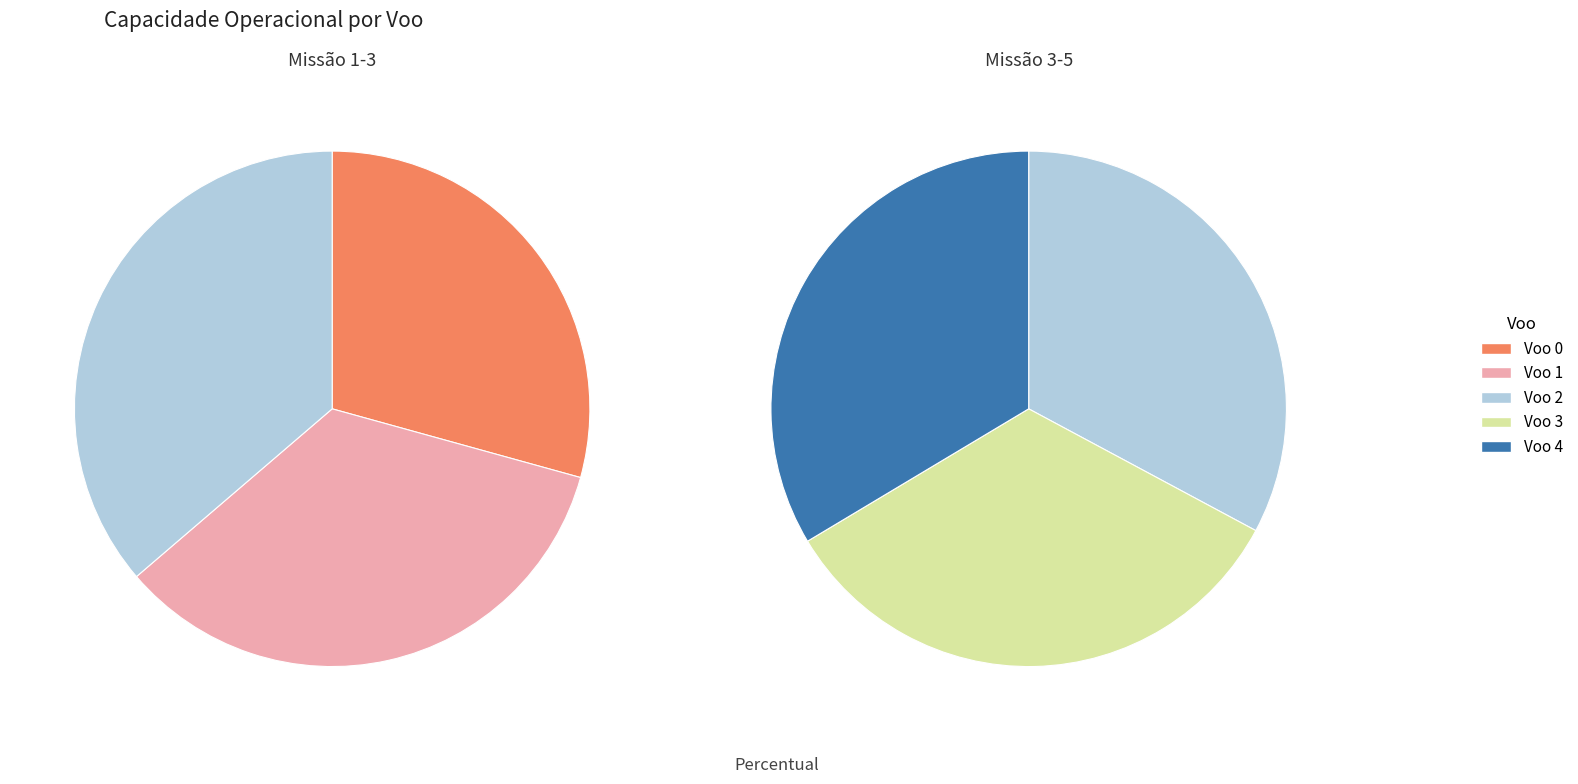

Is Voo 3 the majority of the pie?

No